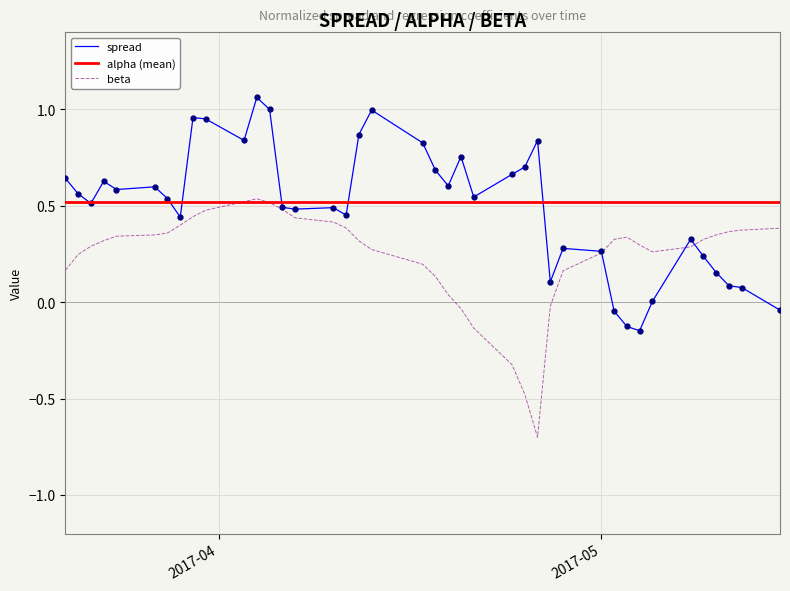

What is the label of the 37th point from the left?

2017-05-10